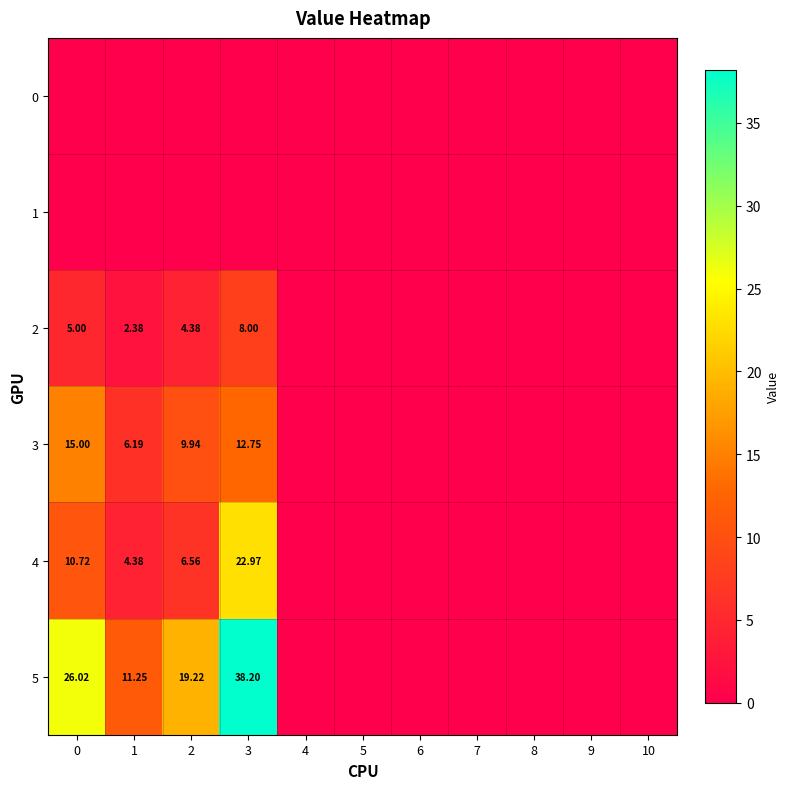

How many data points does each series have?

11